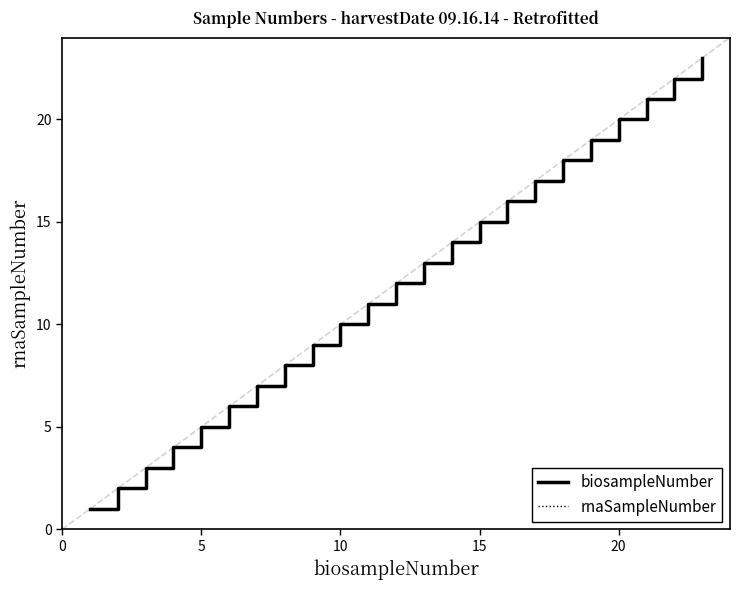

Is this an area chart (filled region under the line)?

No